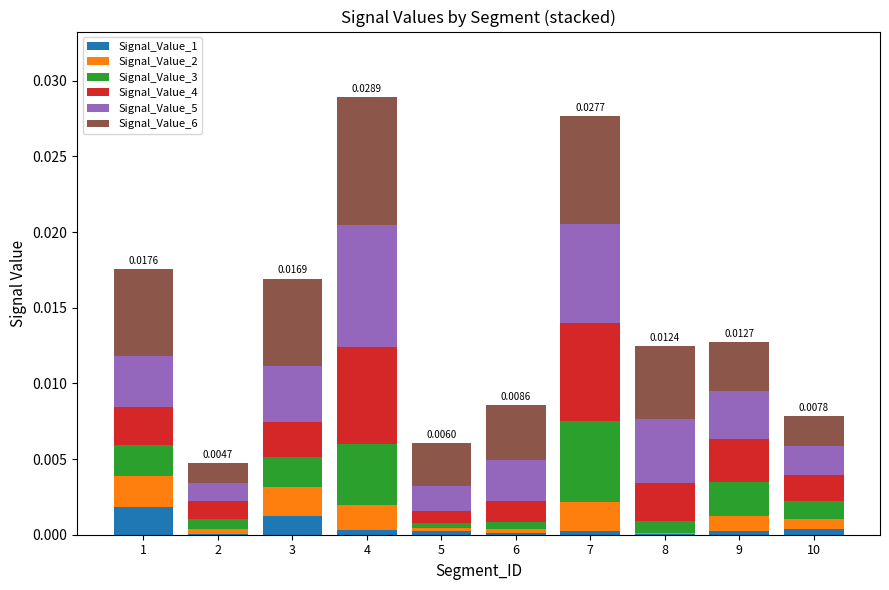

Is it true that Signal_Value_2 equals 0.0 at 9?

False